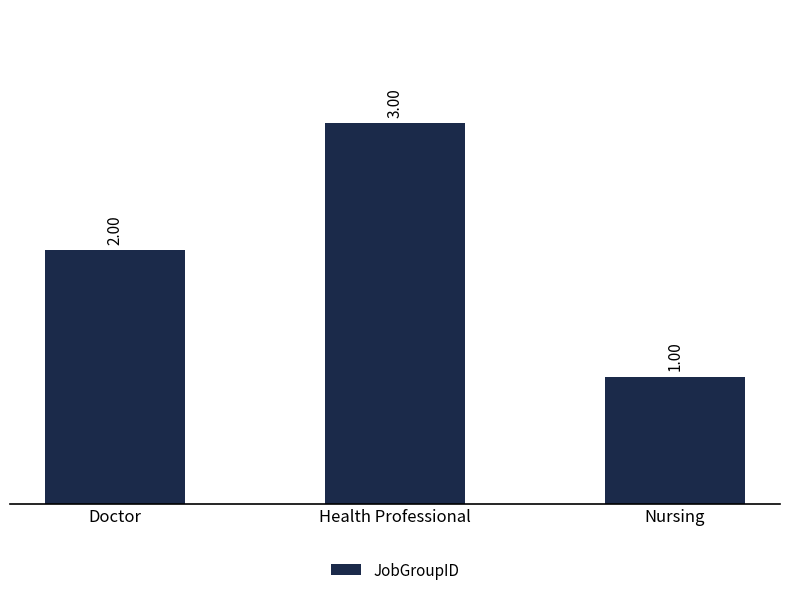

True or false: the data shows 3 at Health Professional.

True